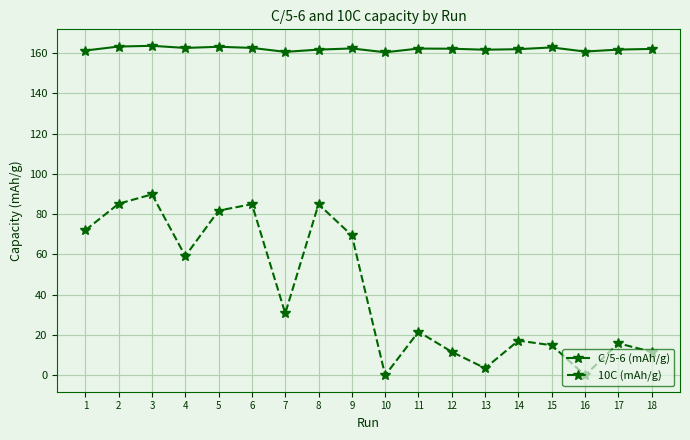

What is the highest value of the 10C (mAh/g) series?

89.8